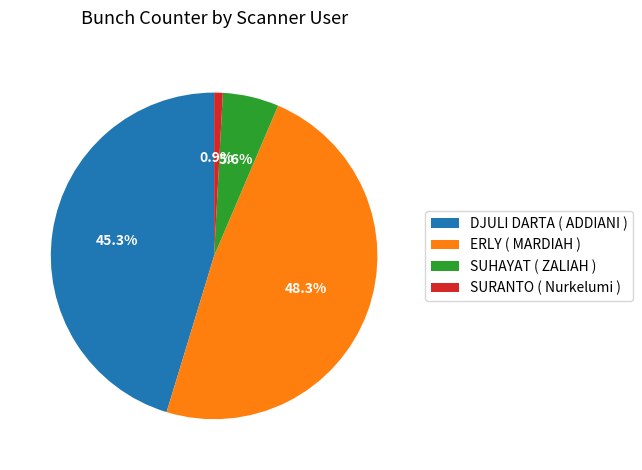

Does any single category account for the majority?

No